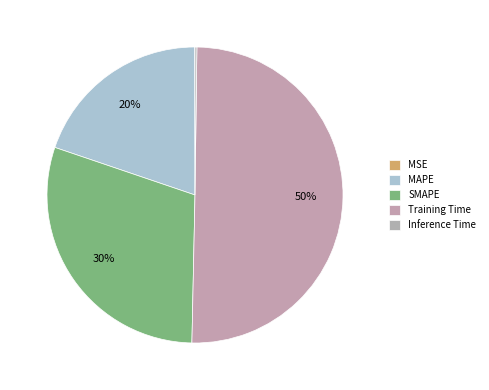

To the nearest percent, what portion does MAPE represent?

20%